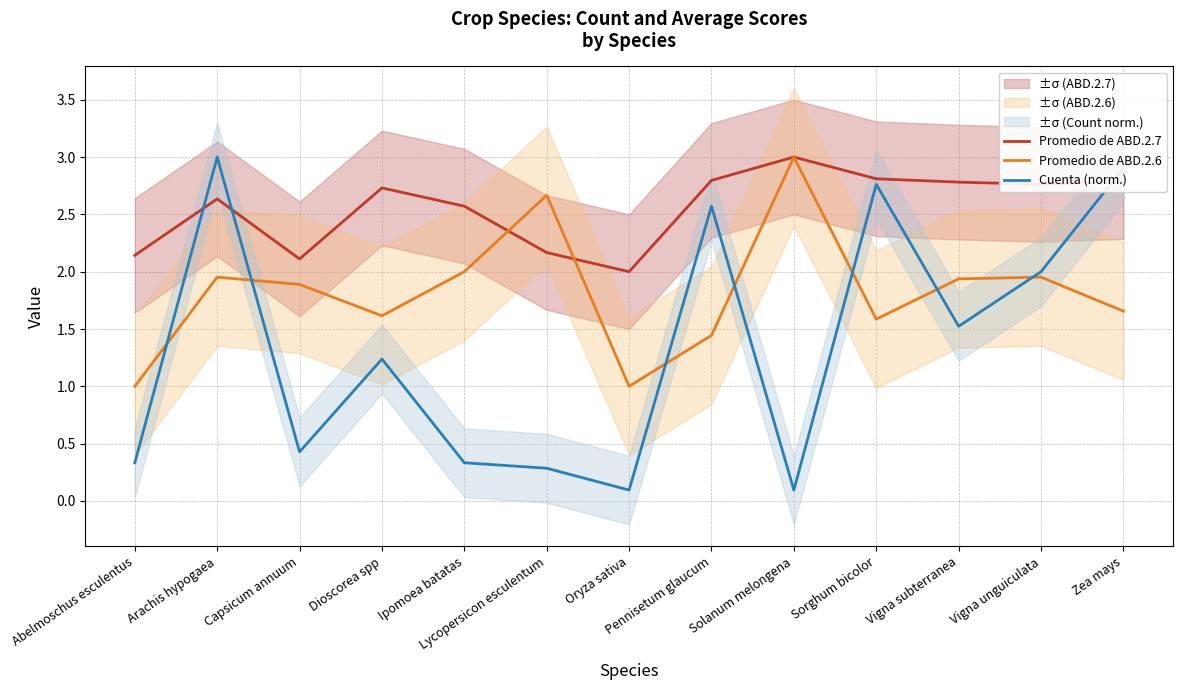

What is the sum of the Cuenta (norm.) values at Capsicum annuum and Abelmoschus esculentus?

0.8